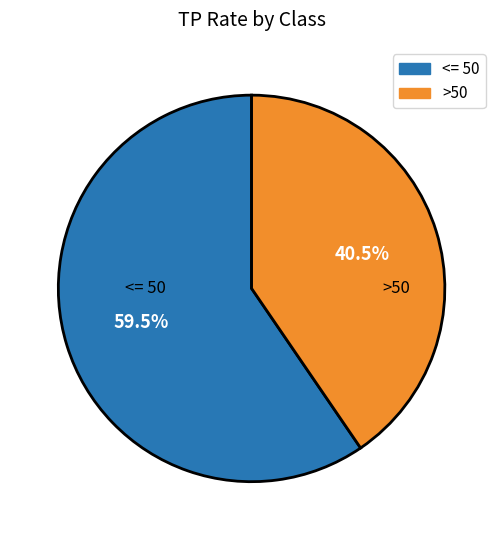

What is the smallest slice in the pie chart?

>50